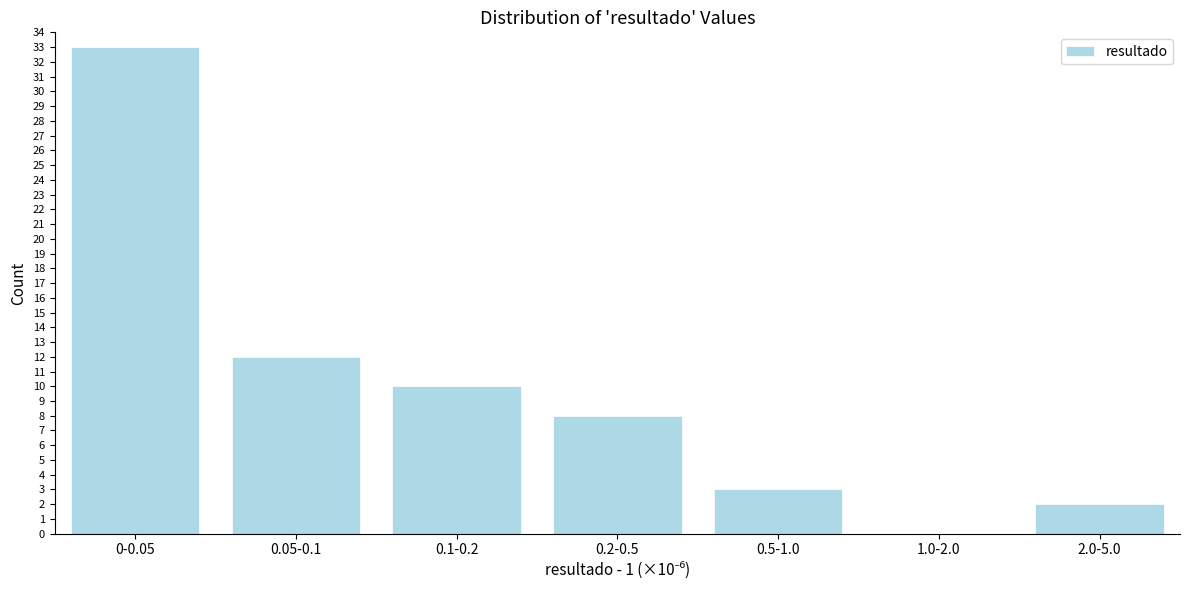

Reading left to right, transcribe all the data shown in this chart.

0-0.05=33	0.05-0.1=12	0.1-0.2=10	0.2-0.5=8	0.5-1.0=3	1.0-2.0=0	2.0-5.0=2